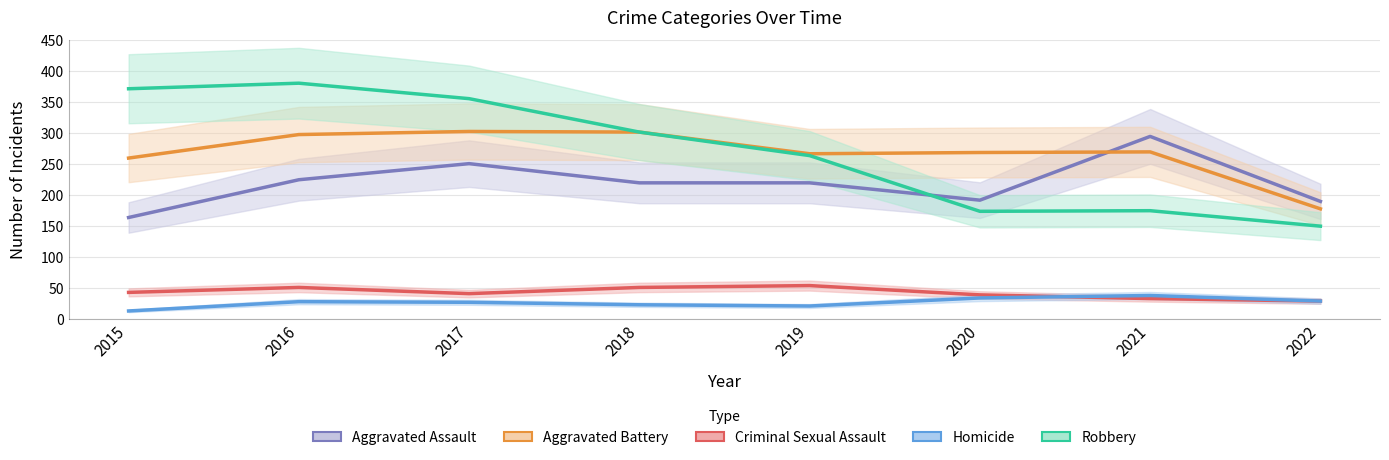

Which series has the widest spread of values?

Robbery